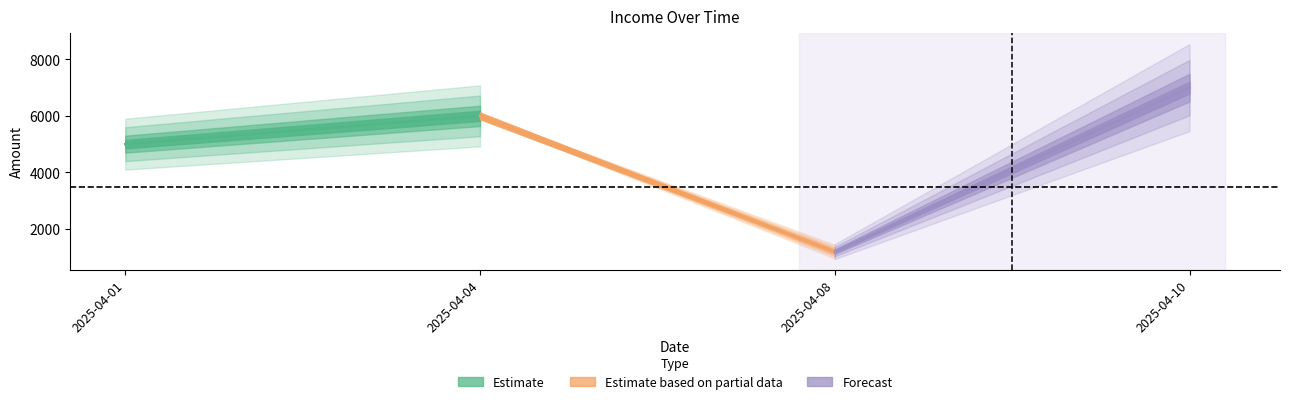

What is the ratio of the value at 2025-04-10 to the value at 2025-04-01?

1.4